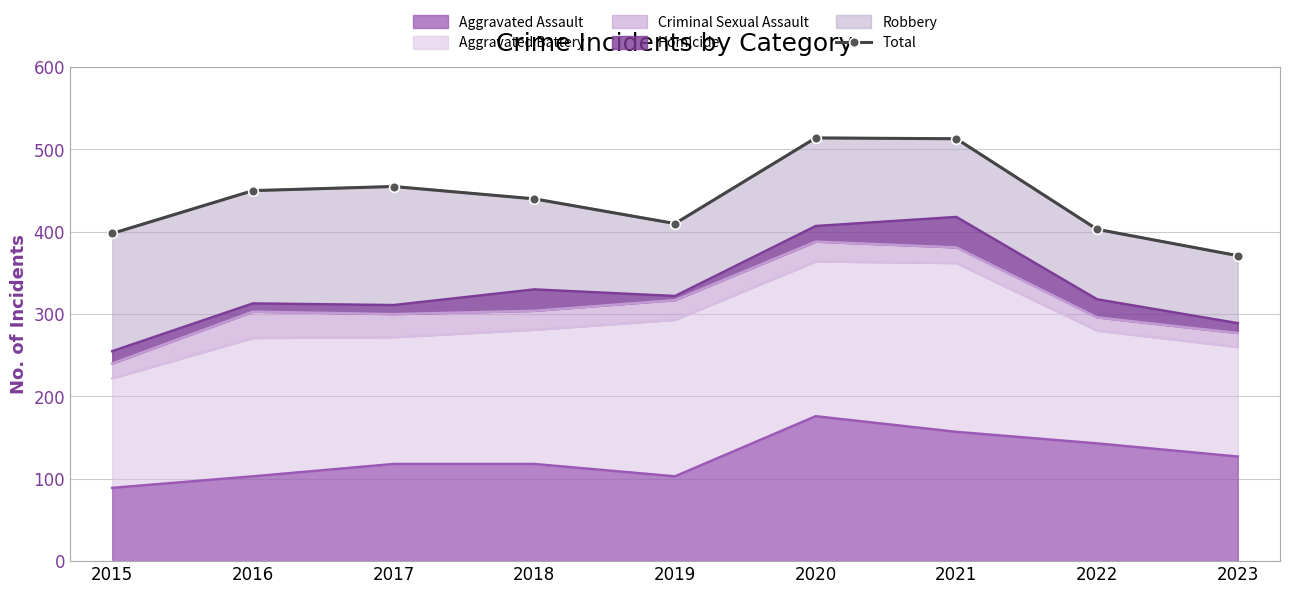

How many data points does each series have?

9